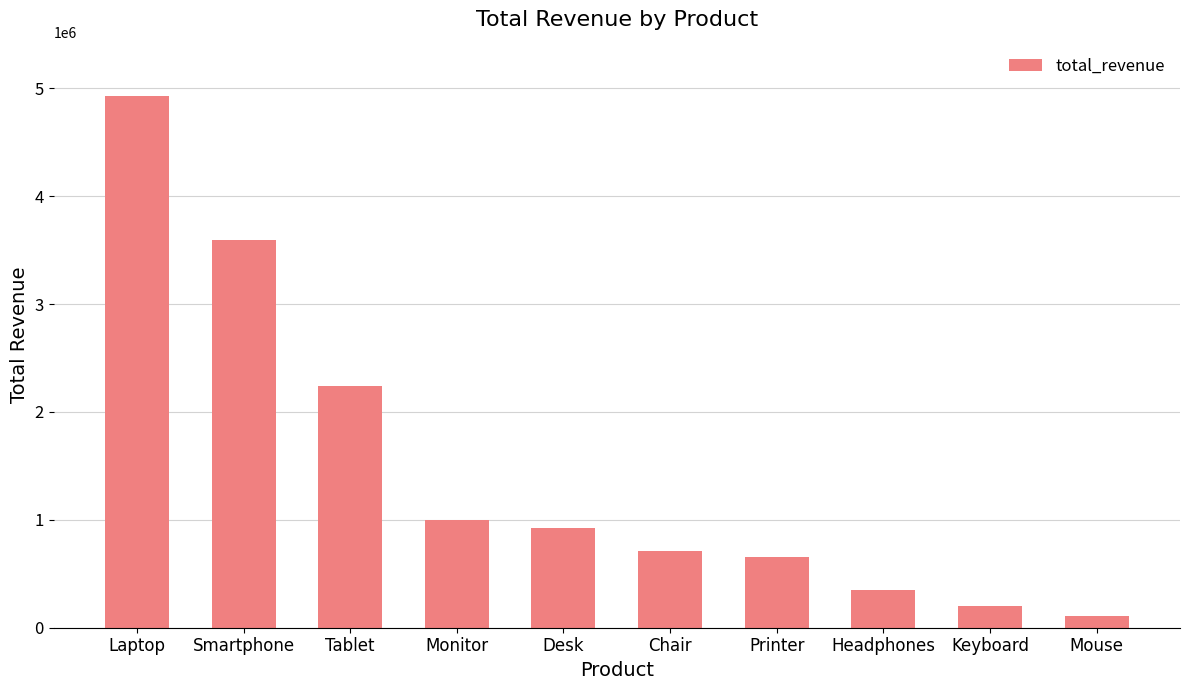

What value does the data have at Chair?

715615.3